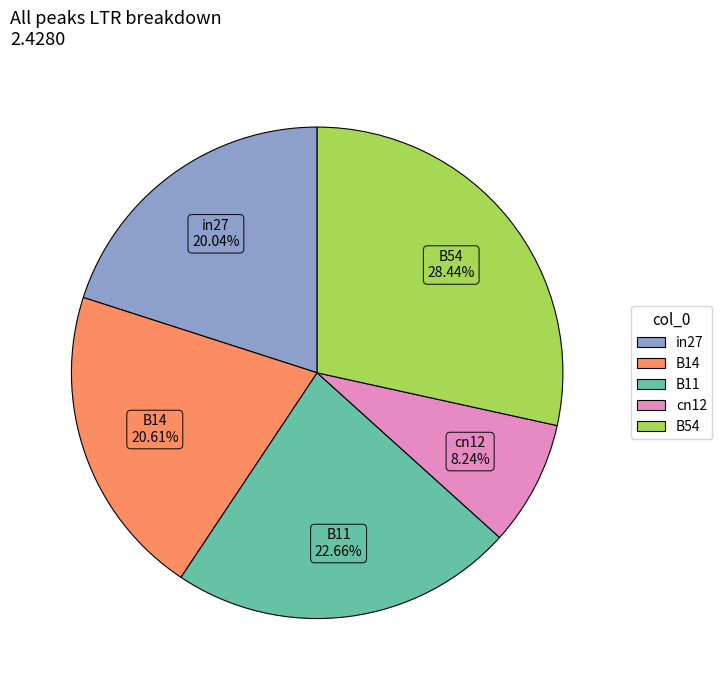

Is it true that cn12 is 20% of the pie?

False